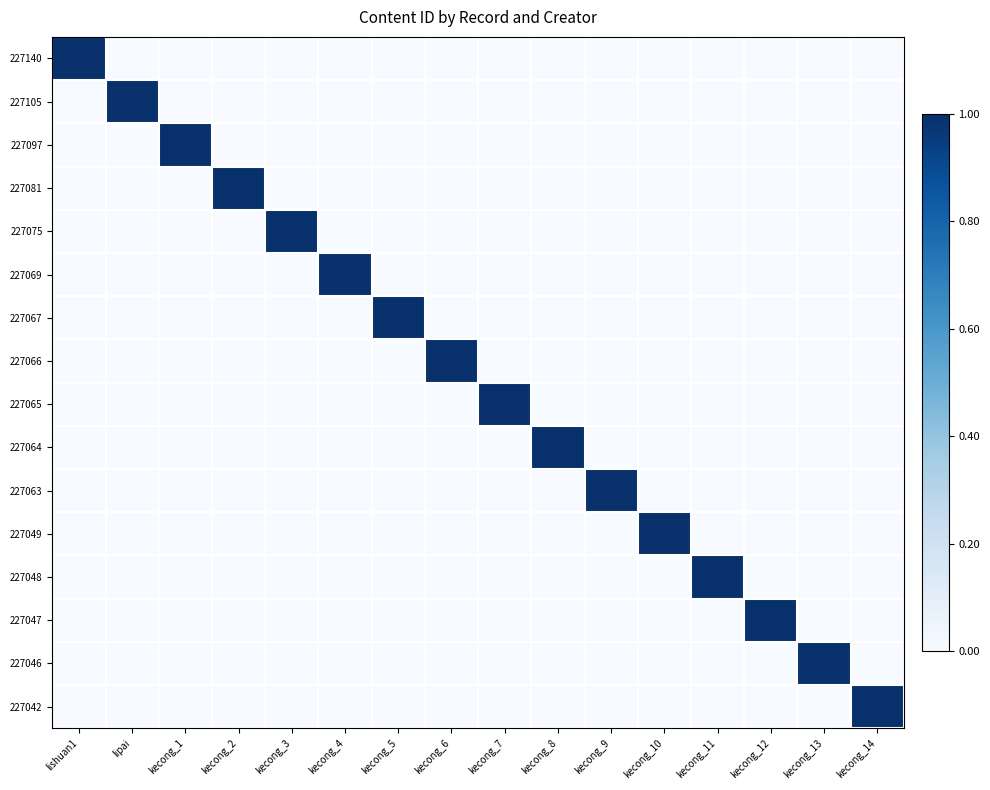

Reading left to right, list all the values displayed in this chart.

227140: lishuan1=1.0	lipai=0.0	kecong_1=0.0	kecong_2=0.0	kecong_3=0.0	kecong_4=0.0	kecong_5=0.0	kecong_6=0.0	kecong_7=0.0	kecong_8=0.0	kecong_9=0.0	kecong_10=0.0	kecong_11=0.0	kecong_12=0.0	kecong_13=0.0	kecong_14=0.0
227105: lishuan1=0.0	lipai=1.0	kecong_1=0.0	kecong_2=0.0	kecong_3=0.0	kecong_4=0.0	kecong_5=0.0	kecong_6=0.0	kecong_7=0.0	kecong_8=0.0	kecong_9=0.0	kecong_10=0.0	kecong_11=0.0	kecong_12=0.0	kecong_13=0.0	kecong_14=0.0
227097: lishuan1=0.0	lipai=0.0	kecong_1=1.0	kecong_2=0.0	kecong_3=0.0	kecong_4=0.0	kecong_5=0.0	kecong_6=0.0	kecong_7=0.0	kecong_8=0.0	kecong_9=0.0	kecong_10=0.0	kecong_11=0.0	kecong_12=0.0	kecong_13=0.0	kecong_14=0.0
227081: lishuan1=0.0	lipai=0.0	kecong_1=0.0	kecong_2=1.0	kecong_3=0.0	kecong_4=0.0	kecong_5=0.0	kecong_6=0.0	kecong_7=0.0	kecong_8=0.0	kecong_9=0.0	kecong_10=0.0	kecong_11=0.0	kecong_12=0.0	kecong_13=0.0	kecong_14=0.0
227075: lishuan1=0.0	lipai=0.0	kecong_1=0.0	kecong_2=0.0	kecong_3=1.0	kecong_4=0.0	kecong_5=0.0	kecong_6=0.0	kecong_7=0.0	kecong_8=0.0	kecong_9=0.0	kecong_10=0.0	kecong_11=0.0	kecong_12=0.0	kecong_13=0.0	kecong_14=0.0
227069: lishuan1=0.0	lipai=0.0	kecong_1=0.0	kecong_2=0.0	kecong_3=0.0	kecong_4=1.0	kecong_5=0.0	kecong_6=0.0	kecong_7=0.0	kecong_8=0.0	kecong_9=0.0	kecong_10=0.0	kecong_11=0.0	kecong_12=0.0	kecong_13=0.0	kecong_14=0.0
227067: lishuan1=0.0	lipai=0.0	kecong_1=0.0	kecong_2=0.0	kecong_3=0.0	kecong_4=0.0	kecong_5=1.0	kecong_6=0.0	kecong_7=0.0	kecong_8=0.0	kecong_9=0.0	kecong_10=0.0	kecong_11=0.0	kecong_12=0.0	kecong_13=0.0	kecong_14=0.0
227066: lishuan1=0.0	lipai=0.0	kecong_1=0.0	kecong_2=0.0	kecong_3=0.0	kecong_4=0.0	kecong_5=0.0	kecong_6=1.0	kecong_7=0.0	kecong_8=0.0	kecong_9=0.0	kecong_10=0.0	kecong_11=0.0	kecong_12=0.0	kecong_13=0.0	kecong_14=0.0
227065: lishuan1=0.0	lipai=0.0	kecong_1=0.0	kecong_2=0.0	kecong_3=0.0	kecong_4=0.0	kecong_5=0.0	kecong_6=0.0	kecong_7=1.0	kecong_8=0.0	kecong_9=0.0	kecong_10=0.0	kecong_11=0.0	kecong_12=0.0	kecong_13=0.0	kecong_14=0.0
227064: lishuan1=0.0	lipai=0.0	kecong_1=0.0	kecong_2=0.0	kecong_3=0.0	kecong_4=0.0	kecong_5=0.0	kecong_6=0.0	kecong_7=0.0	kecong_8=1.0	kecong_9=0.0	kecong_10=0.0	kecong_11=0.0	kecong_12=0.0	kecong_13=0.0	kecong_14=0.0
227063: lishuan1=0.0	lipai=0.0	kecong_1=0.0	kecong_2=0.0	kecong_3=0.0	kecong_4=0.0	kecong_5=0.0	kecong_6=0.0	kecong_7=0.0	kecong_8=0.0	kecong_9=1.0	kecong_10=0.0	kecong_11=0.0	kecong_12=0.0	kecong_13=0.0	kecong_14=0.0
227049: lishuan1=0.0	lipai=0.0	kecong_1=0.0	kecong_2=0.0	kecong_3=0.0	kecong_4=0.0	kecong_5=0.0	kecong_6=0.0	kecong_7=0.0	kecong_8=0.0	kecong_9=0.0	kecong_10=1.0	kecong_11=0.0	kecong_12=0.0	kecong_13=0.0	kecong_14=0.0
227048: lishuan1=0.0	lipai=0.0	kecong_1=0.0	kecong_2=0.0	kecong_3=0.0	kecong_4=0.0	kecong_5=0.0	kecong_6=0.0	kecong_7=0.0	kecong_8=0.0	kecong_9=0.0	kecong_10=0.0	kecong_11=1.0	kecong_12=0.0	kecong_13=0.0	kecong_14=0.0
227047: lishuan1=0.0	lipai=0.0	kecong_1=0.0	kecong_2=0.0	kecong_3=0.0	kecong_4=0.0	kecong_5=0.0	kecong_6=0.0	kecong_7=0.0	kecong_8=0.0	kecong_9=0.0	kecong_10=0.0	kecong_11=0.0	kecong_12=1.0	kecong_13=0.0	kecong_14=0.0
227046: lishuan1=0.0	lipai=0.0	kecong_1=0.0	kecong_2=0.0	kecong_3=0.0	kecong_4=0.0	kecong_5=0.0	kecong_6=0.0	kecong_7=0.0	kecong_8=0.0	kecong_9=0.0	kecong_10=0.0	kecong_11=0.0	kecong_12=0.0	kecong_13=1.0	kecong_14=0.0
227042: lishuan1=0.0	lipai=0.0	kecong_1=0.0	kecong_2=0.0	kecong_3=0.0	kecong_4=0.0	kecong_5=0.0	kecong_6=0.0	kecong_7=0.0	kecong_8=0.0	kecong_9=0.0	kecong_10=0.0	kecong_11=0.0	kecong_12=0.0	kecong_13=0.0	kecong_14=1.0